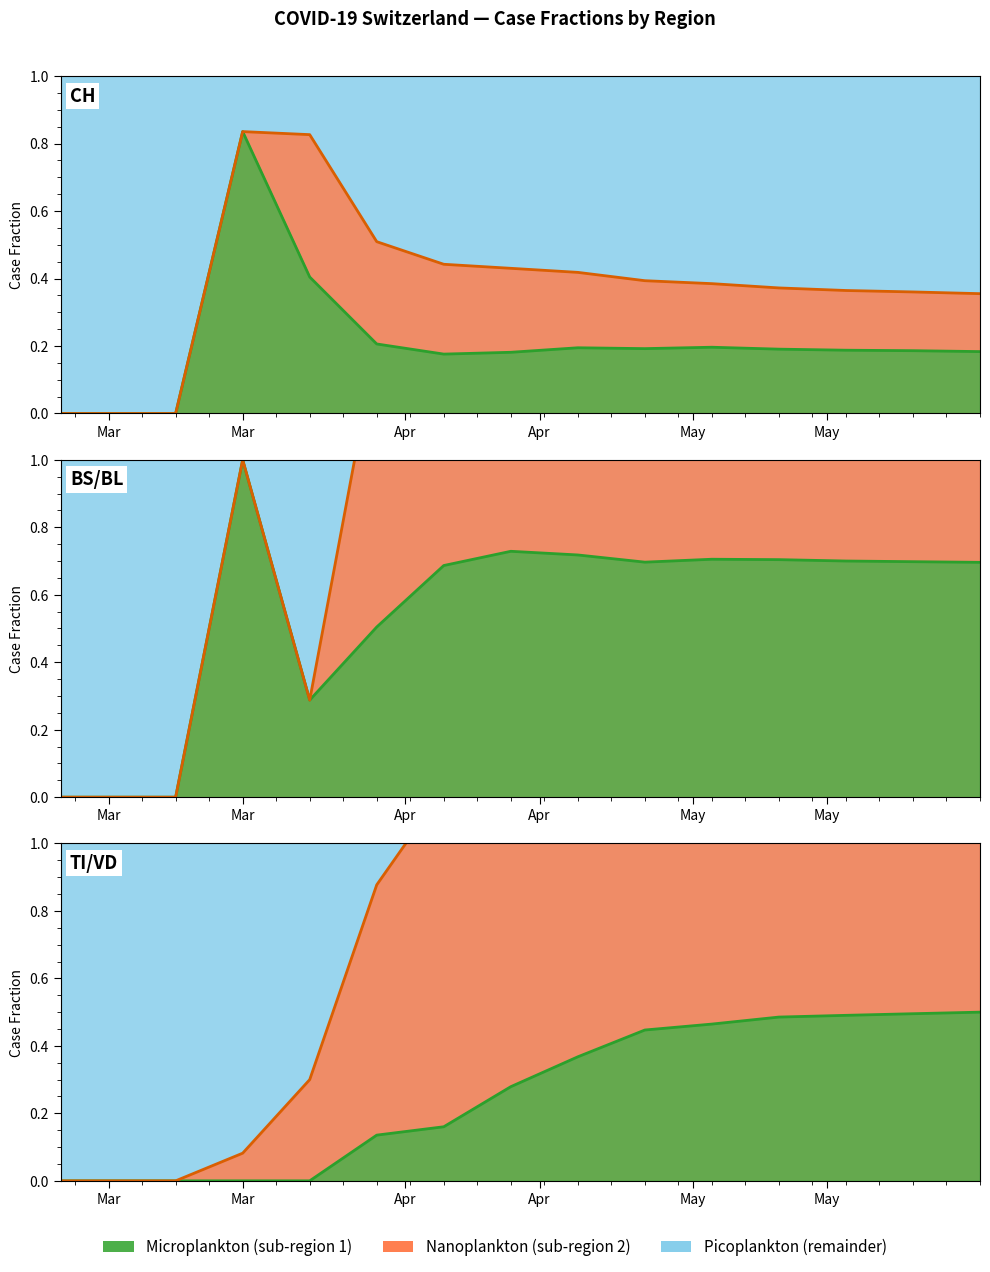

How many data points does each series have?

15